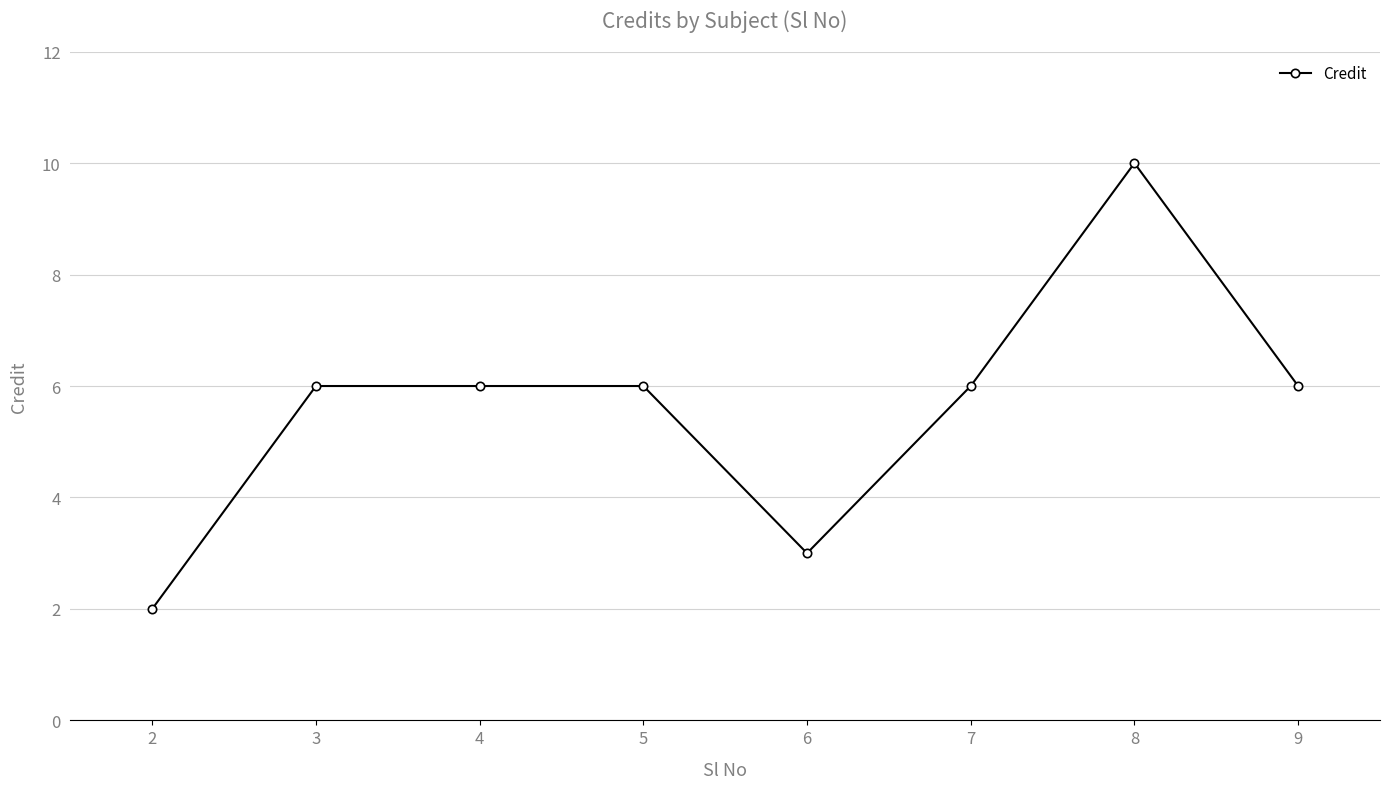

Approximately how many times larger is the value at 2 compared to 4?

0.3